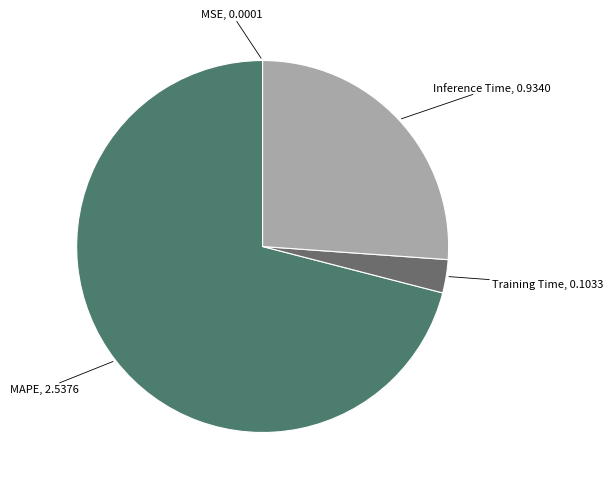

Which has a higher value, Training Time or Inference Time?

Inference Time